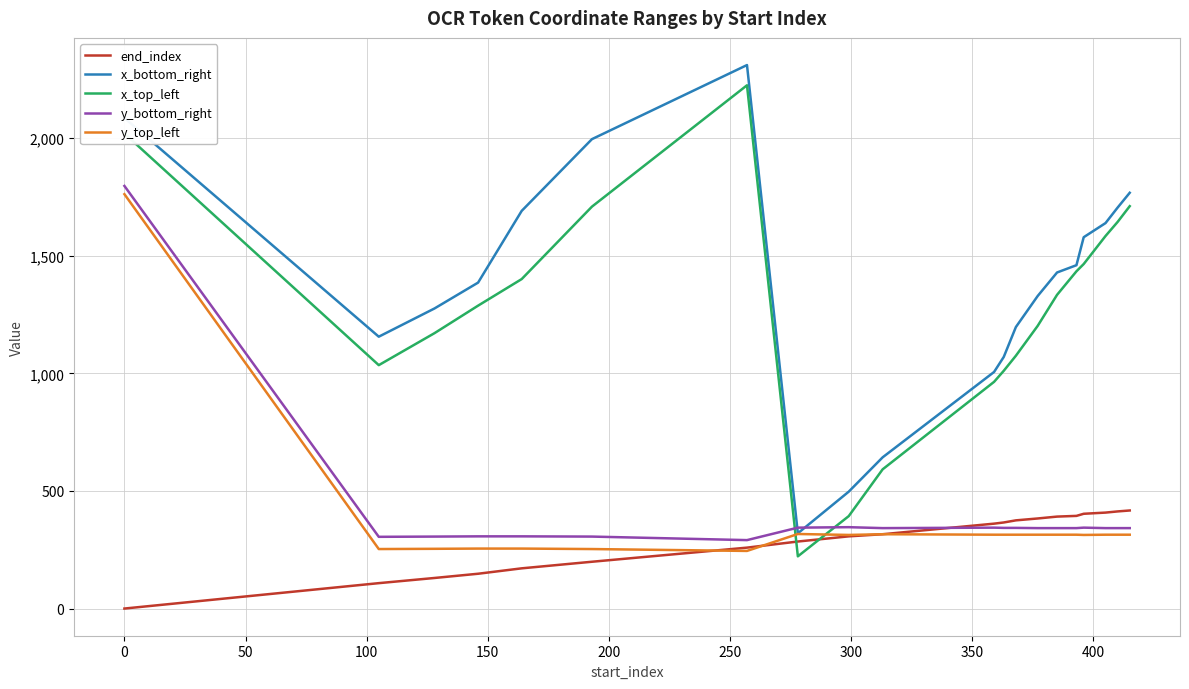

Which series has the largest total across all categories?

x_bottom_right